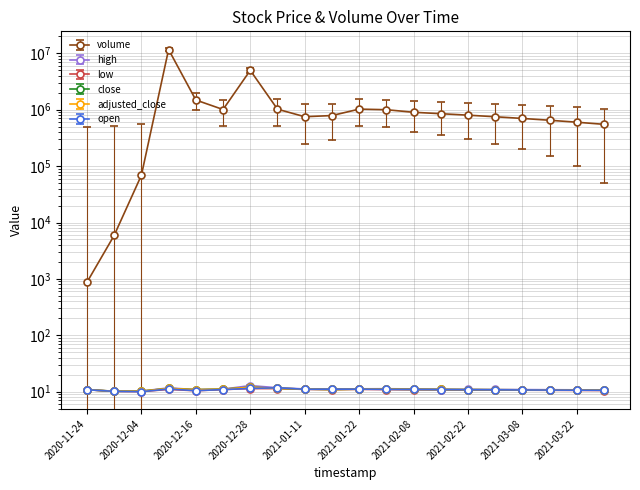

Which category has the highest value in the high series?

2020-12-28